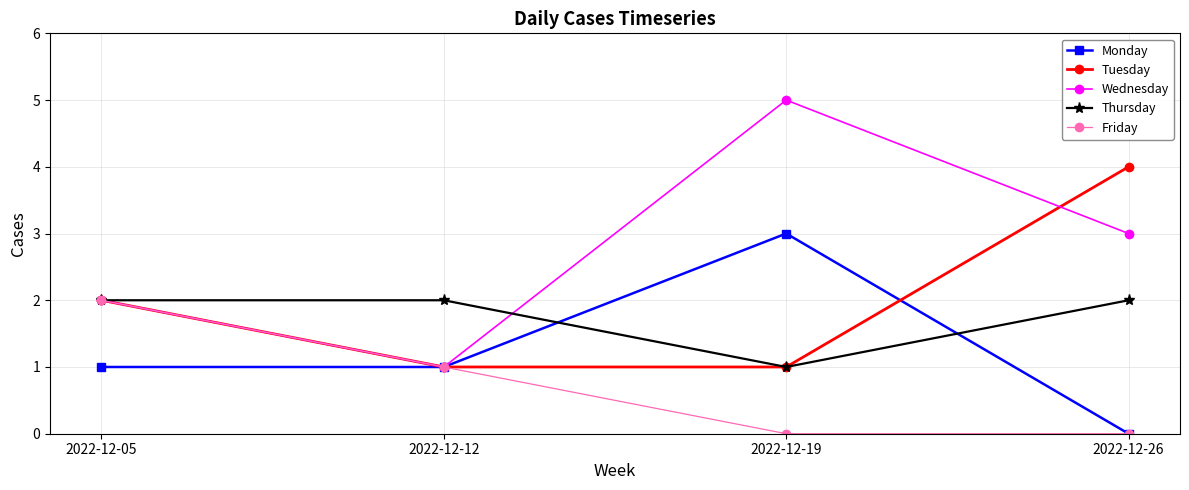

The Tuesday series shows 4 at 2022-12-26. True or false?

True